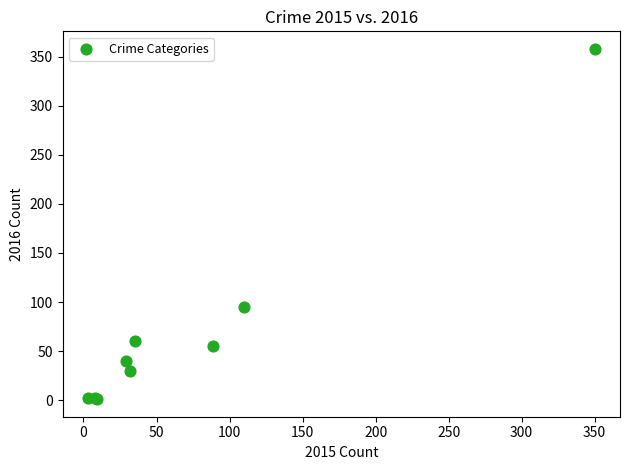

What Y value in the scatter plot is closest to 179?

95